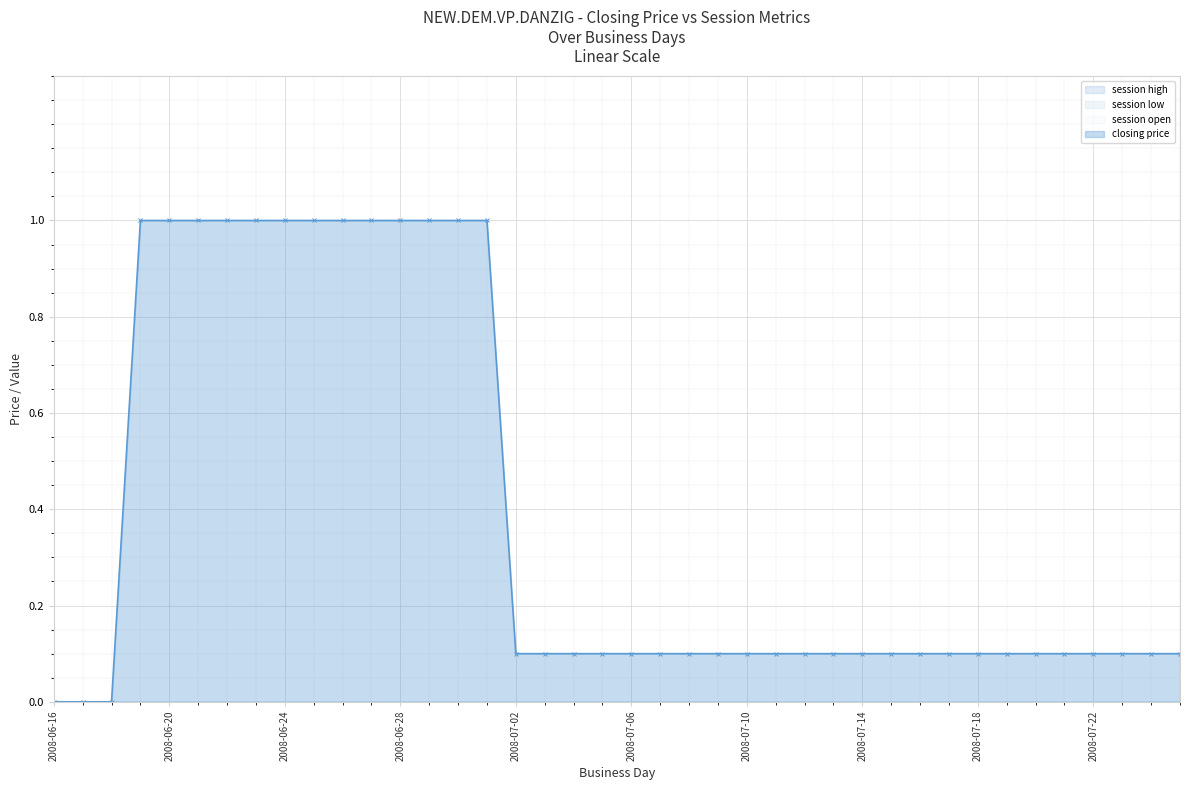

What is the label of the 3rd point from the left?

2008-06-18